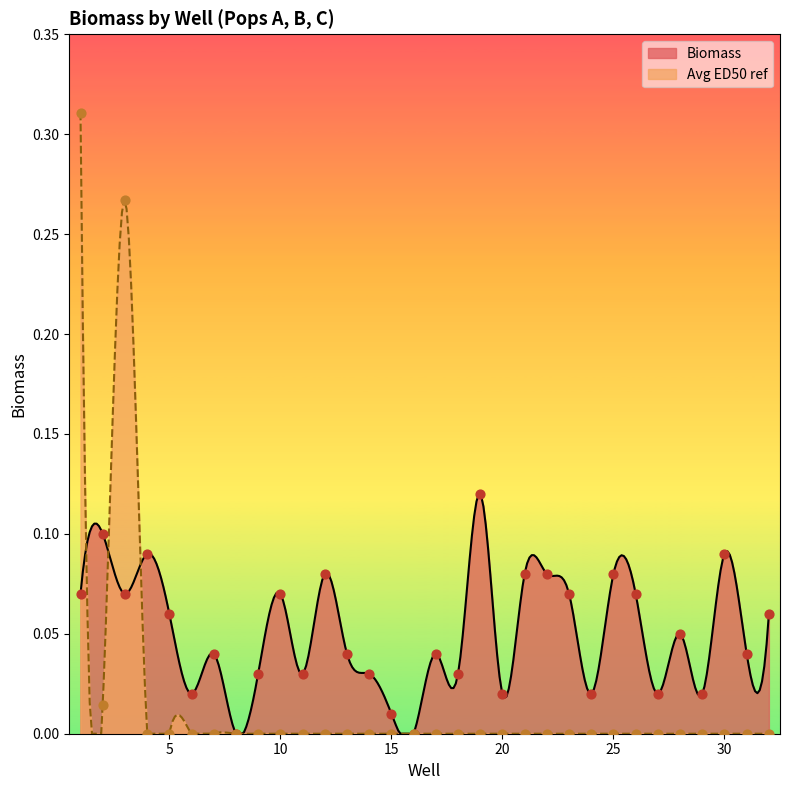

Which series contains the highest Y value?

Avg ED50 ref